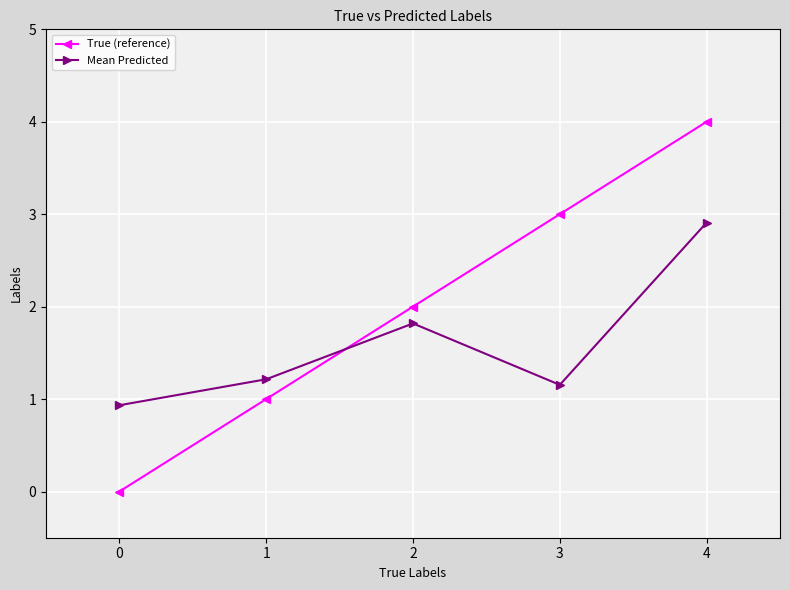

Which series has the largest total across all categories?

True (reference)